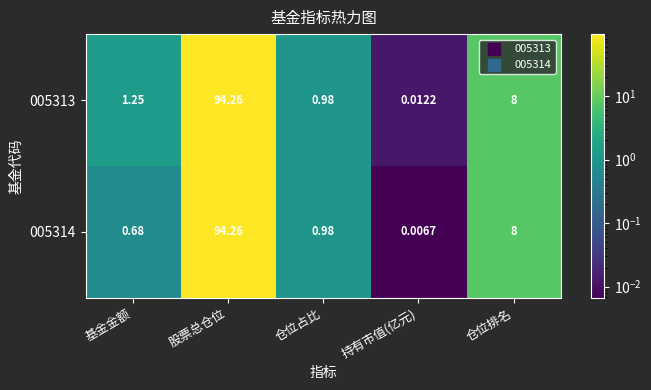

Which series has the widest spread of values?

005314